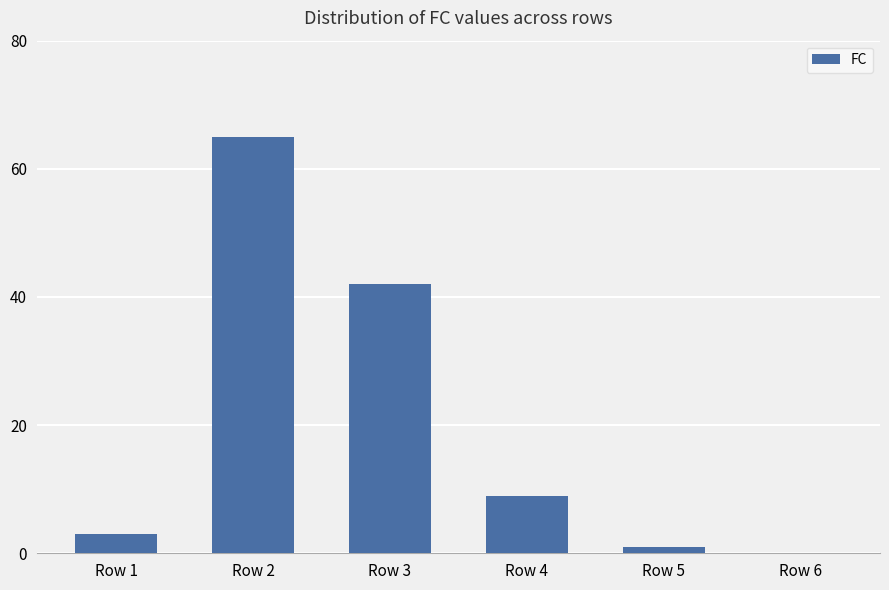

Which category has the highest value across all series?

Row 2